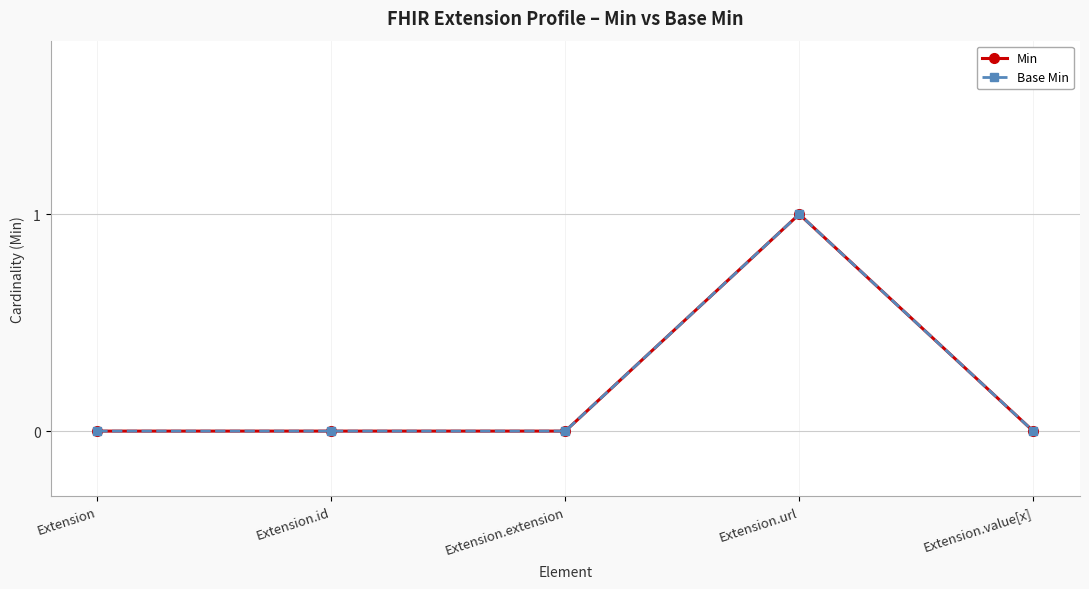

Rank the series by their maximum value, from lowest to highest.

Min, Base Min